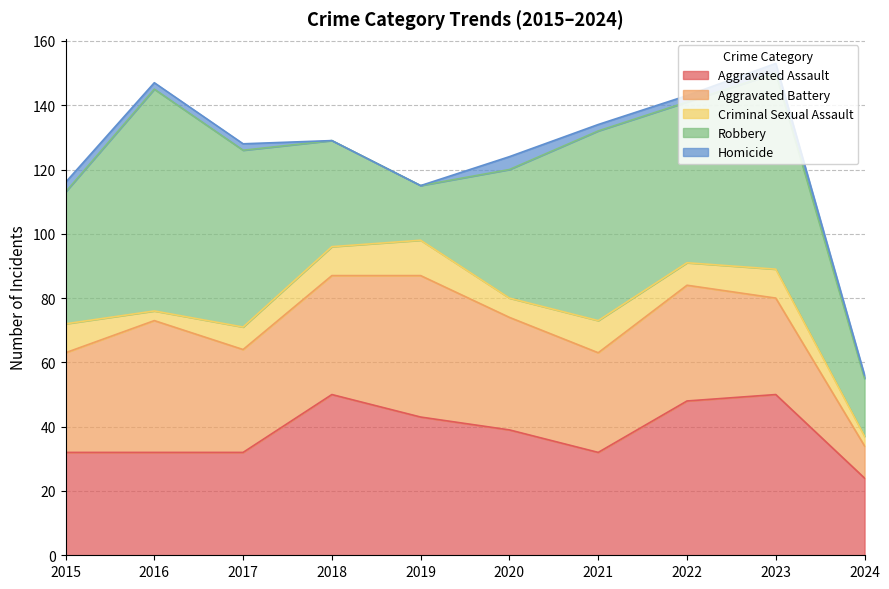

Is the value of Criminal Sexual Assault at 2018 greater than the value of Aggravated Battery at 2020?

No